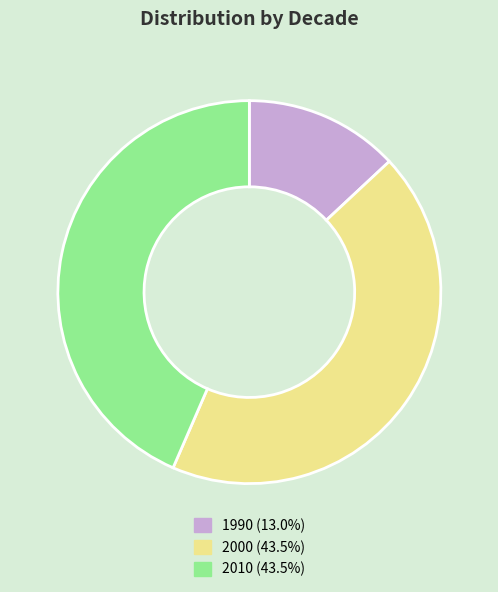

Which slice is the smallest?

1990